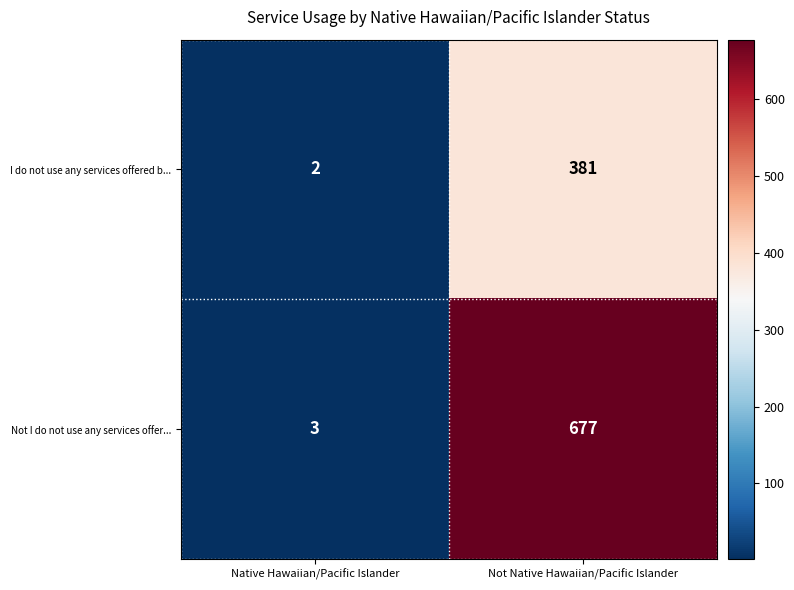

What is the average value of the I do not use any services offered b... series?

192